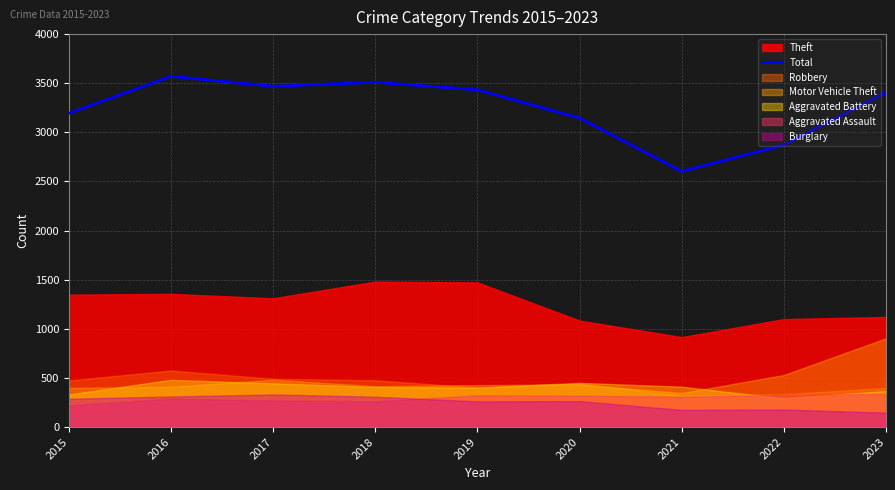

Where does the data first go above 3408?

2016